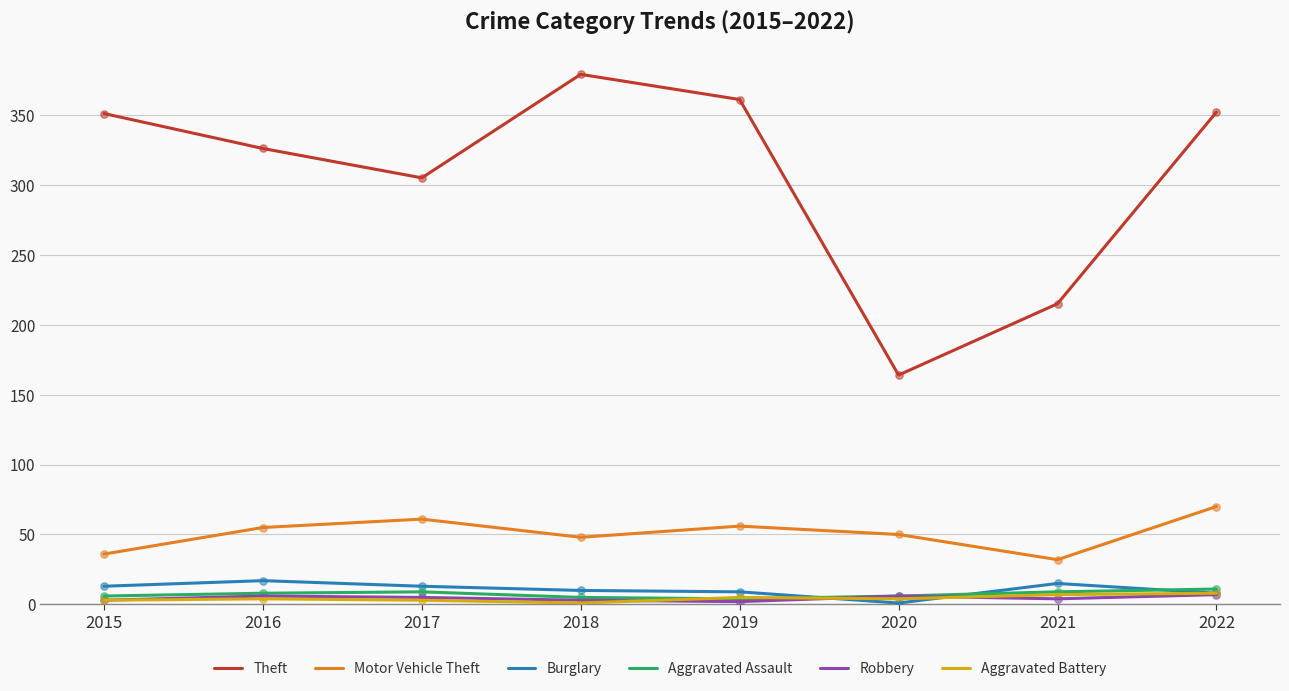

What are all the series names shown in the legend?

Theft, Motor Vehicle Theft, Burglary, Aggravated Assault, Robbery, Aggravated Battery